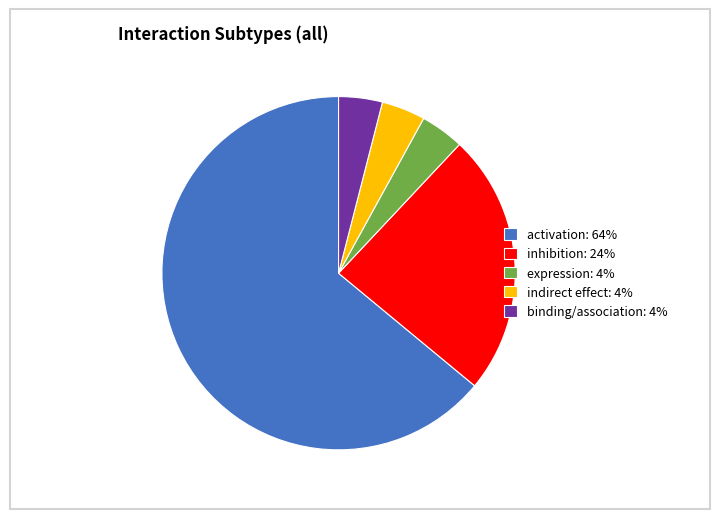

What is the largest slice in the pie chart?

activation: 64%